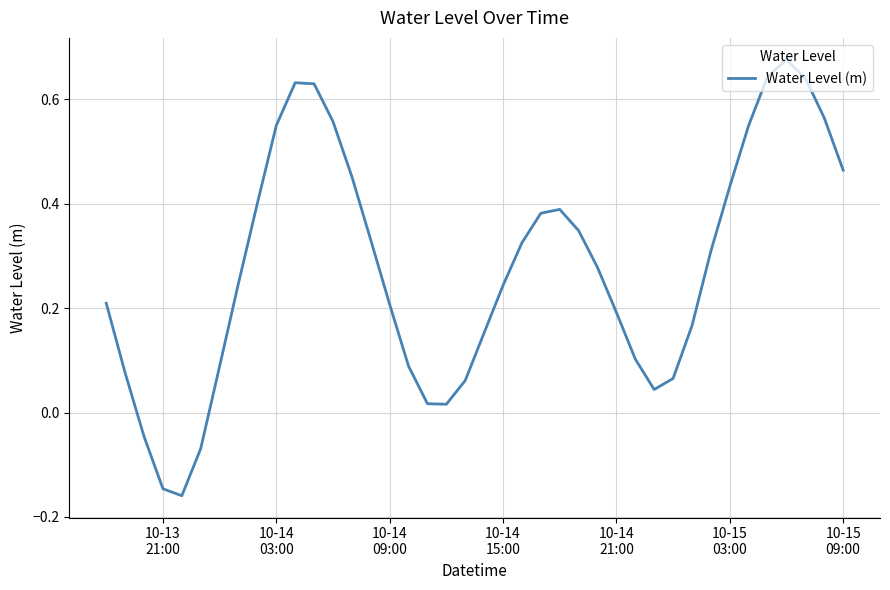

How many interior local peaks (higher than both neighbors) does the data have?

3